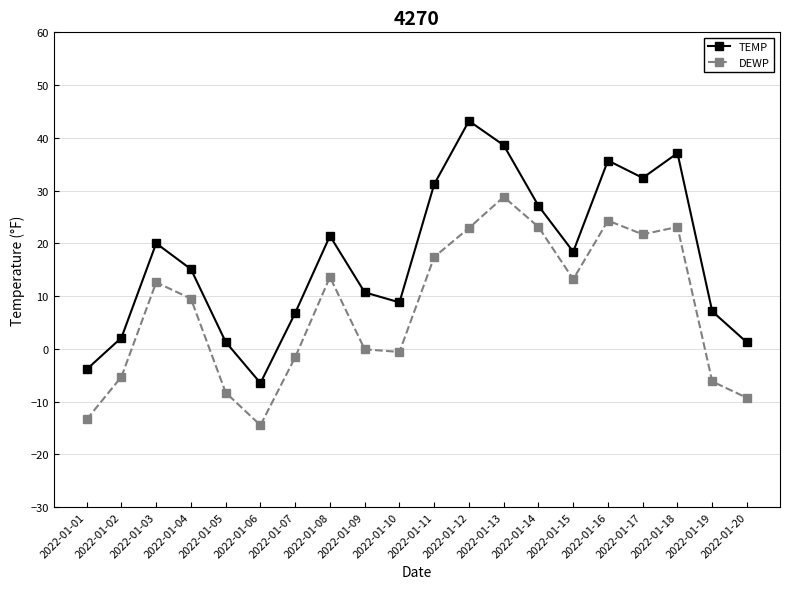

Is it true that TEMP equals 28.8 at 2022-01-08?

False